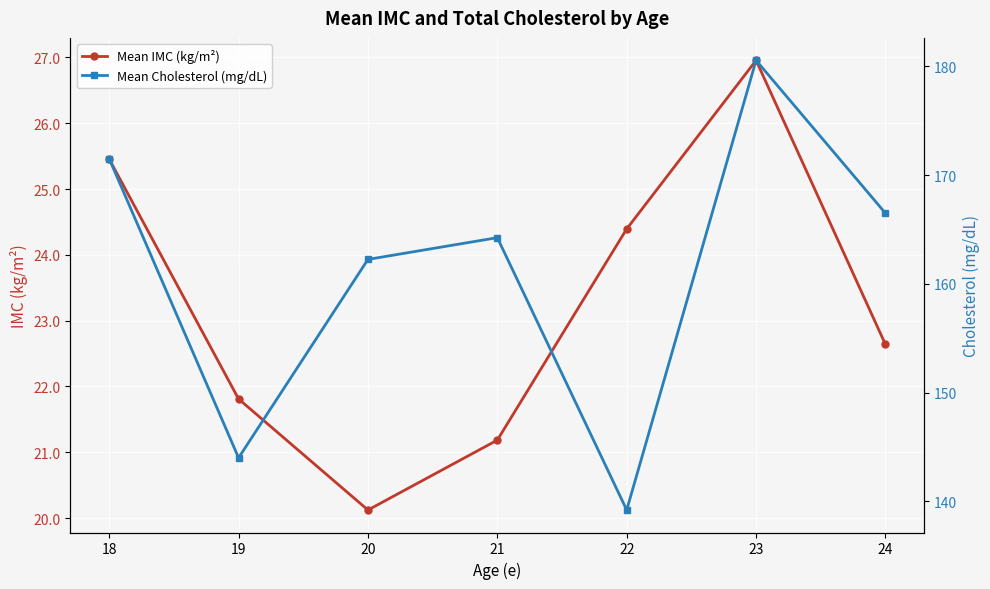

Which label corresponds to the largest value in the chart?

23